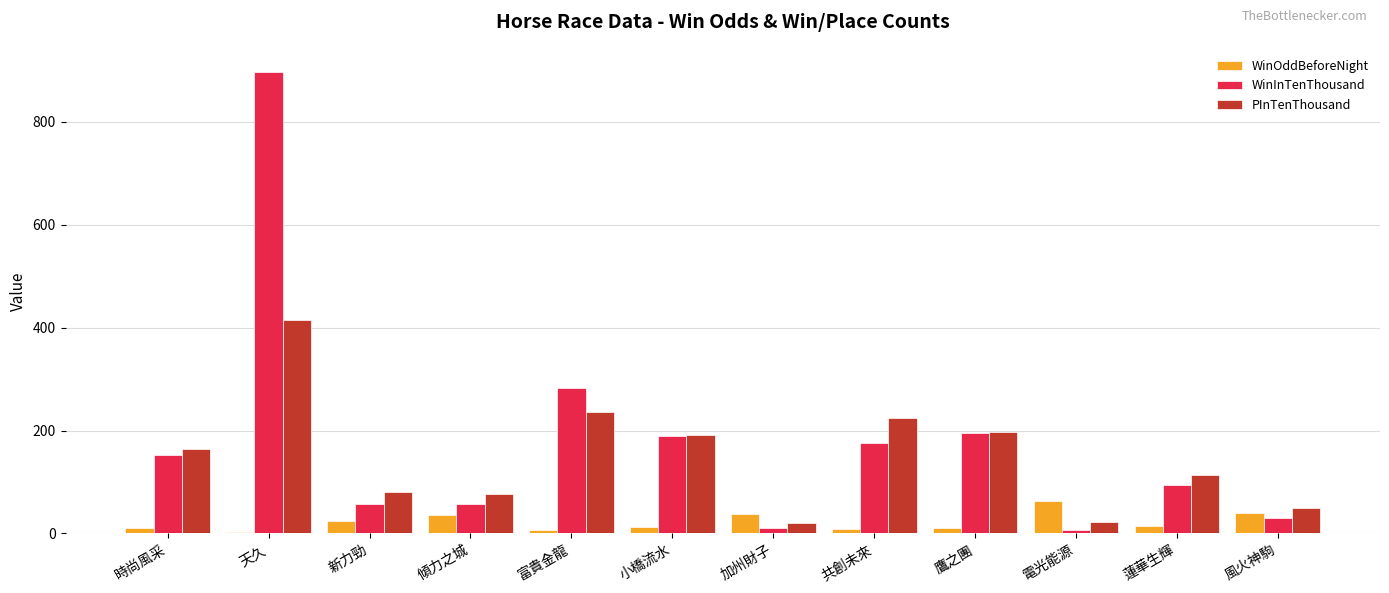

What is the sum of all WinInTenThousand values?

2148.0